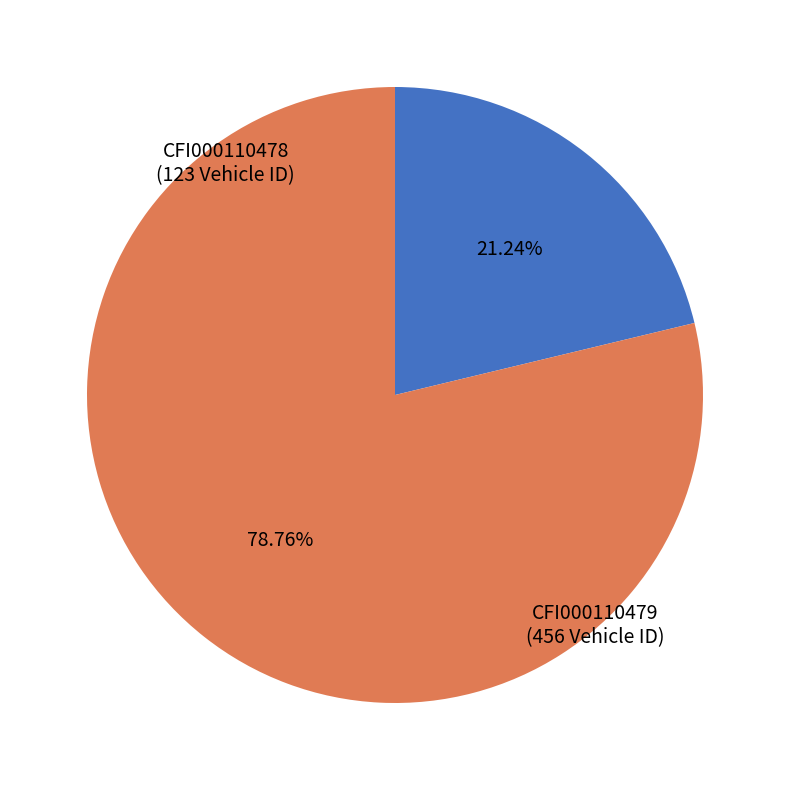

Is there any slice that represents more than half of the pie?

Yes